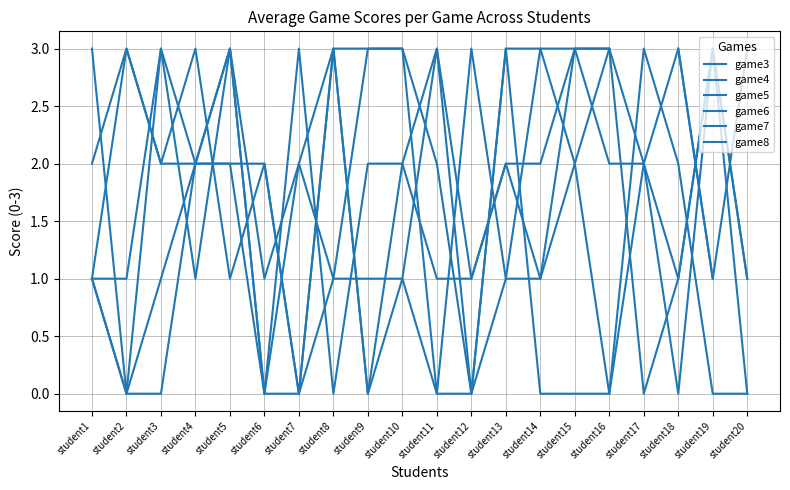

The game5 series shows 4.8 at student12. True or false?

False